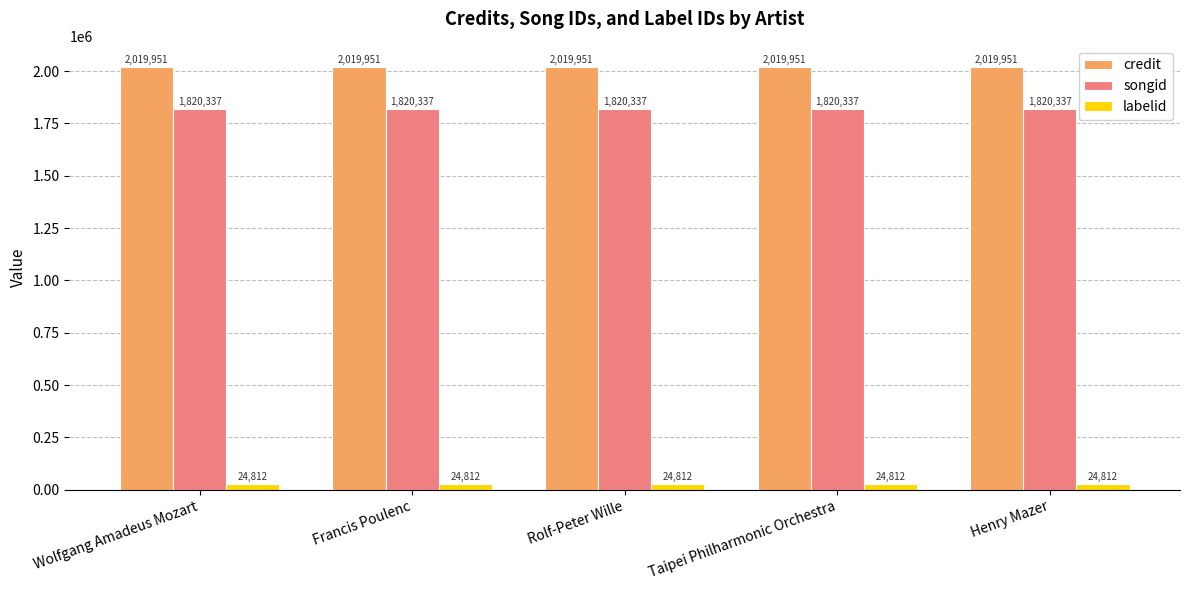

What is the greatest value displayed?

2019951